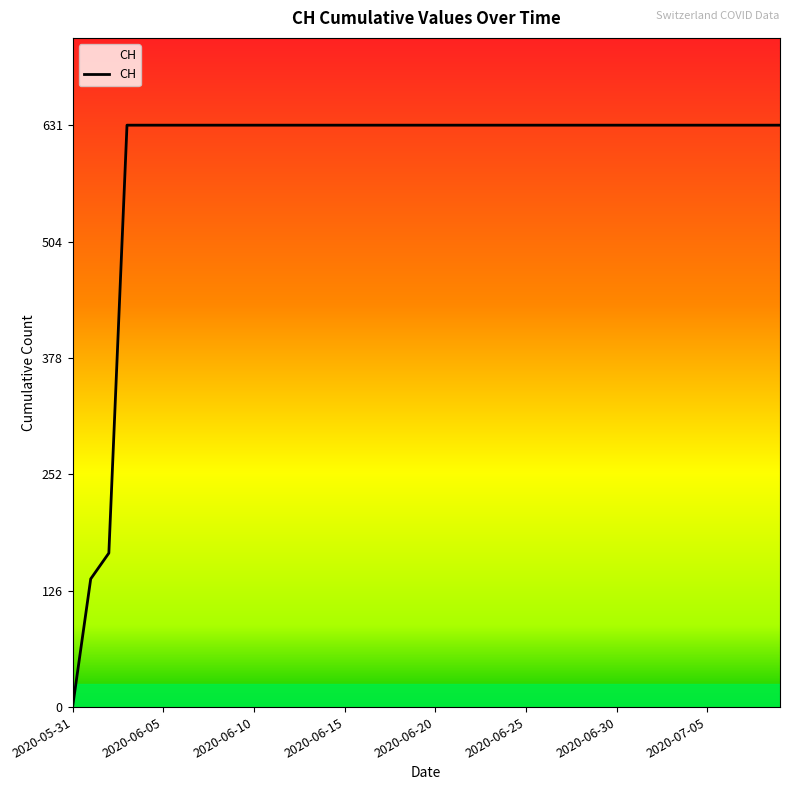

What is the sum of all values?

23653